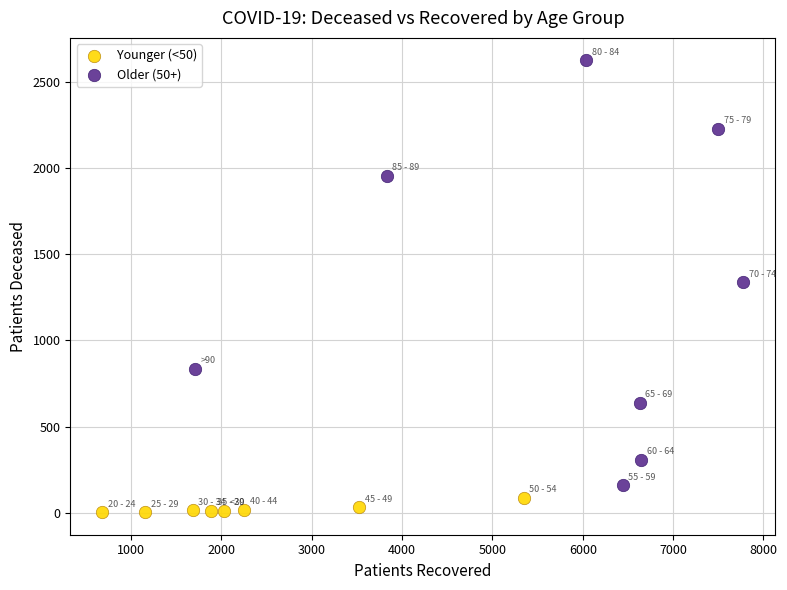

Which series has the widest spread of Y values?

Older (50+)